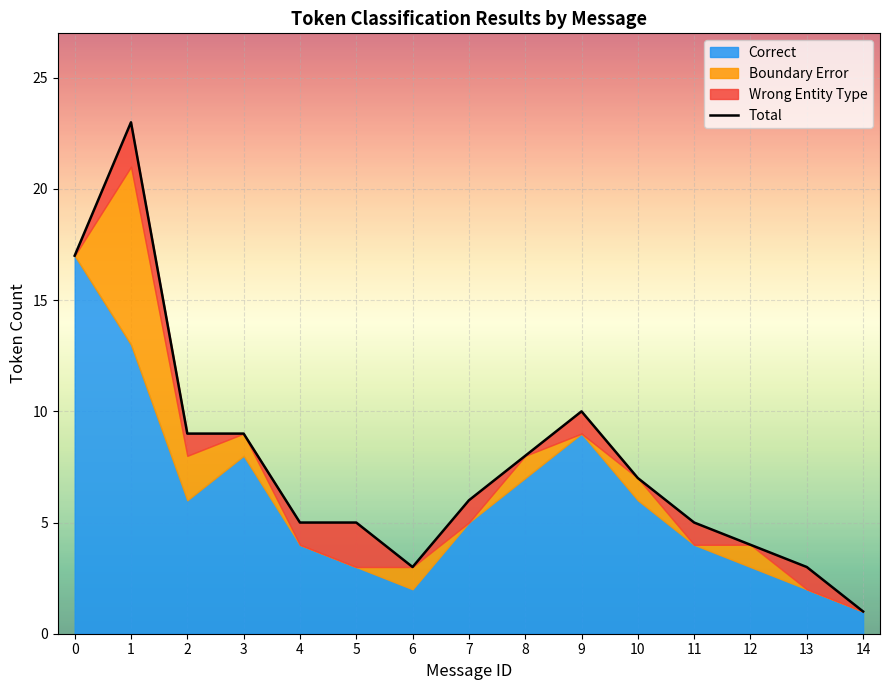

Rank the categories by value from lowest to highest.

14, 6, 13, 12, 4, 5, 11, 7, 10, 8, 2, 3, 9, 0, 1